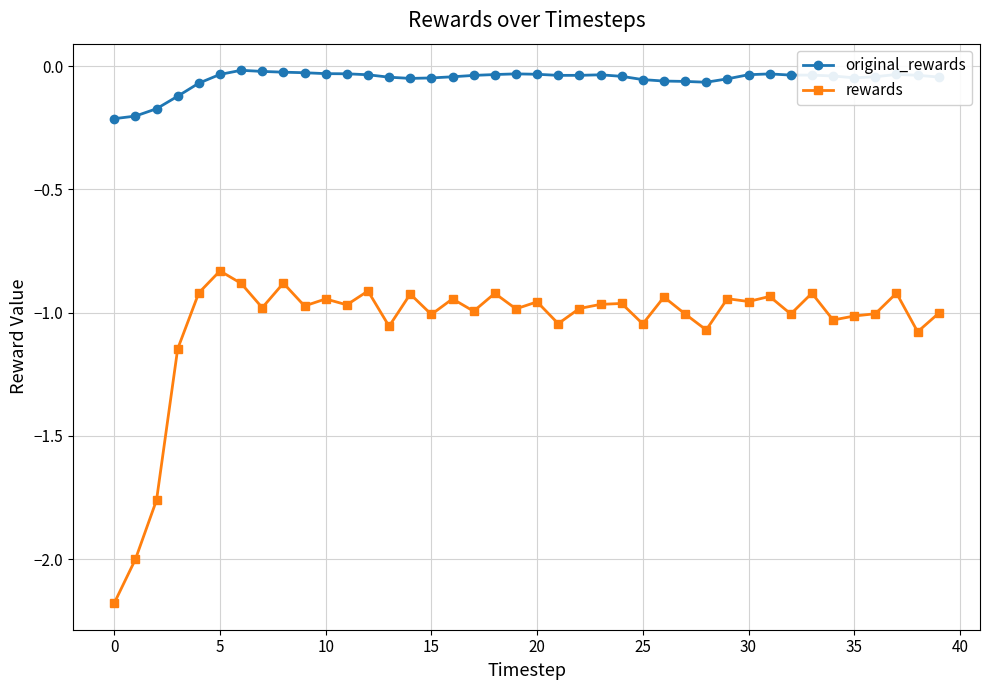

What is the difference between the maximum and minimum values in the rewards series?

1.3